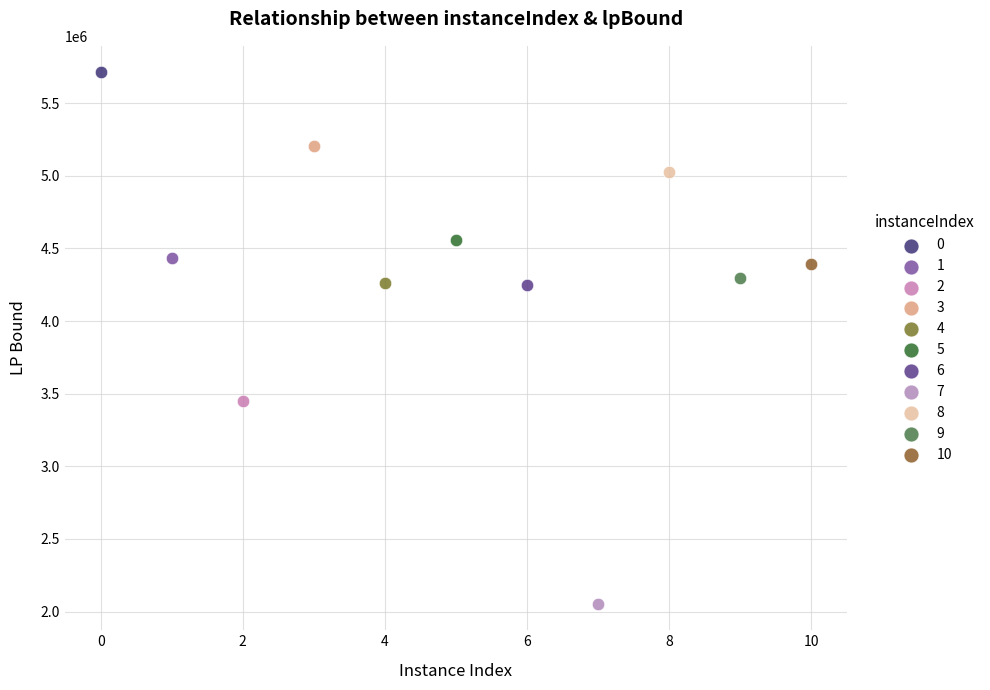

What are all the series names shown in the legend?

0, 1, 2, 3, 4, 5, 6, 7, 8, 9, 10